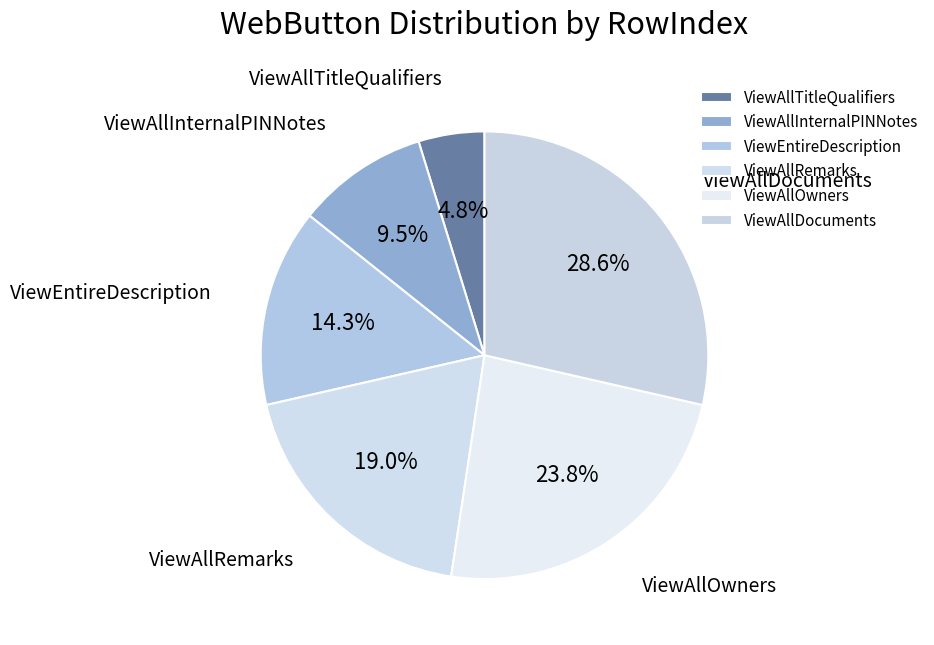

Which slice is the smallest?

ViewAllTitleQualifiers